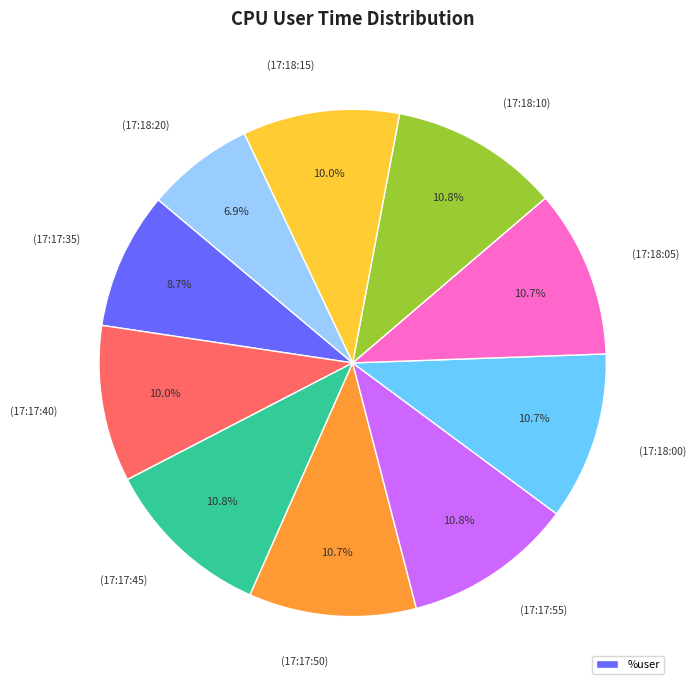

Is there a majority slice in this chart?

No